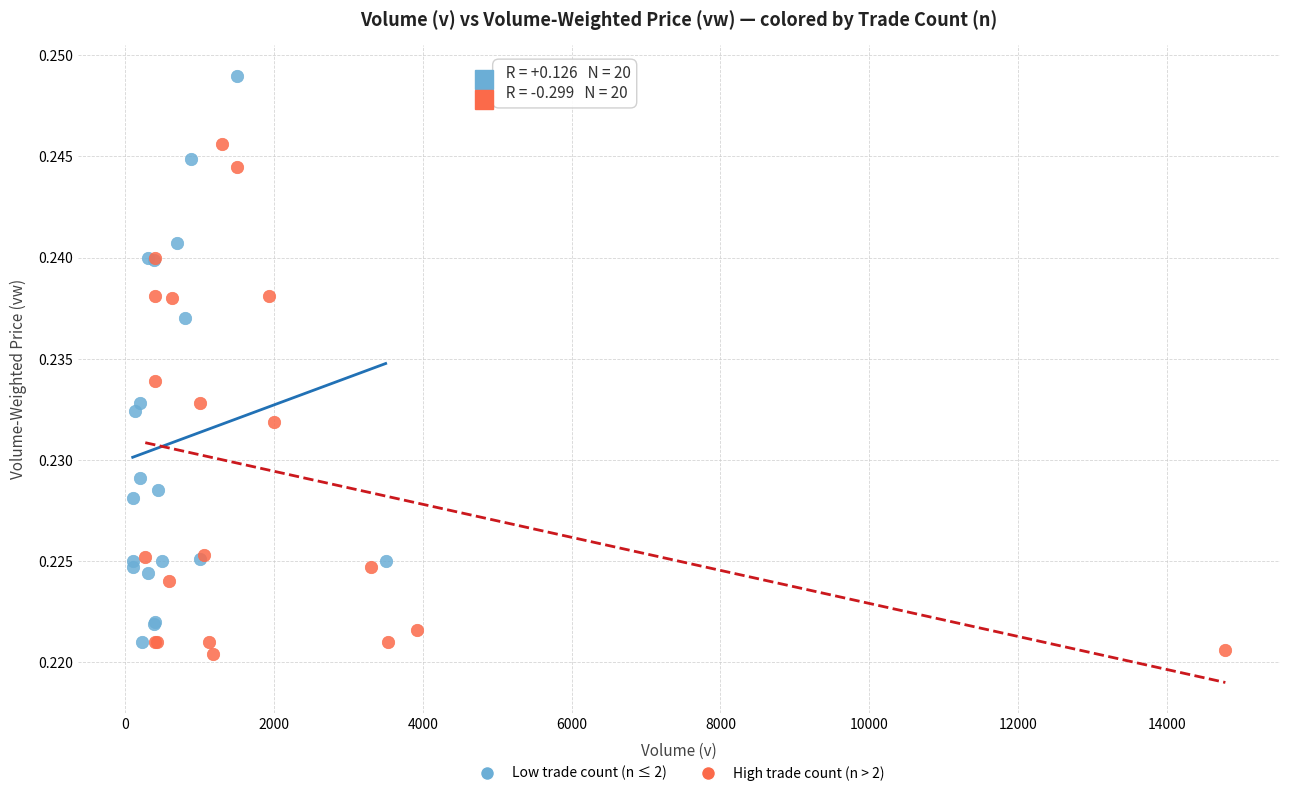

Which series has the widest spread of Y values?

Low trade count (n ≤ 2)